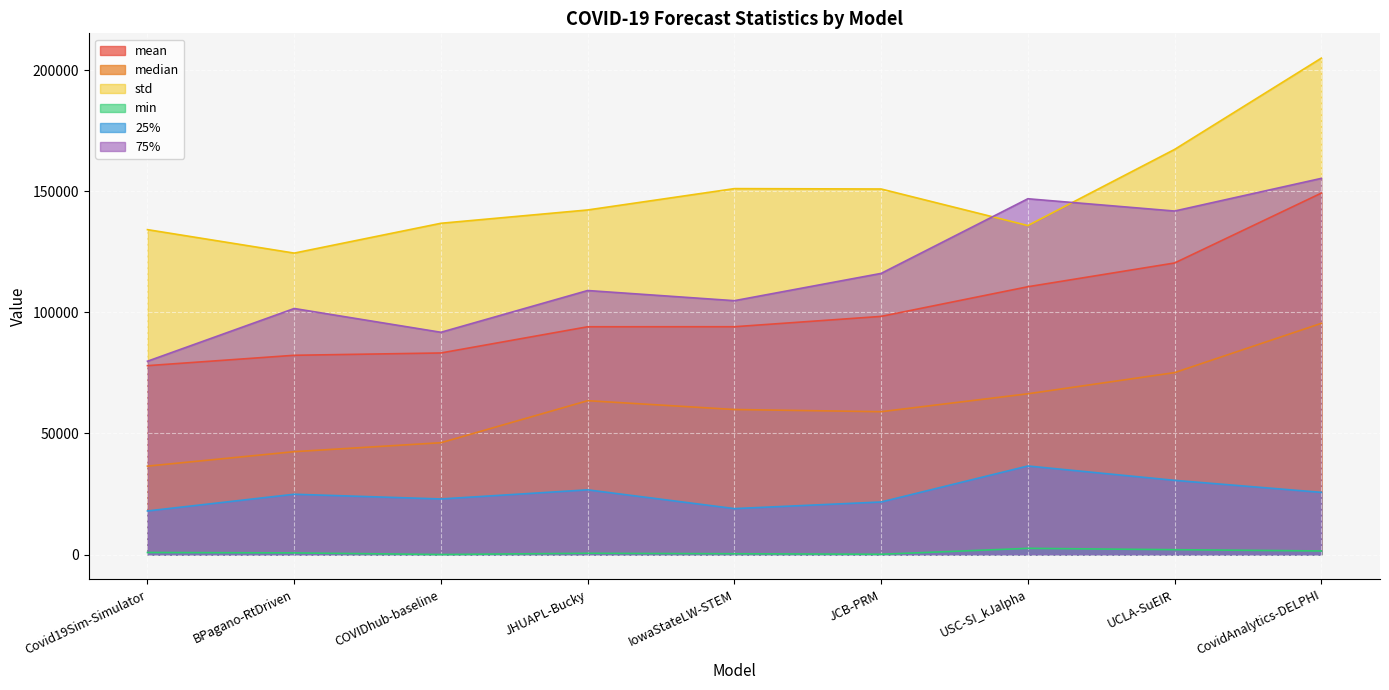

Where is std nearest to the value 164732?

UCLA-SuEIR